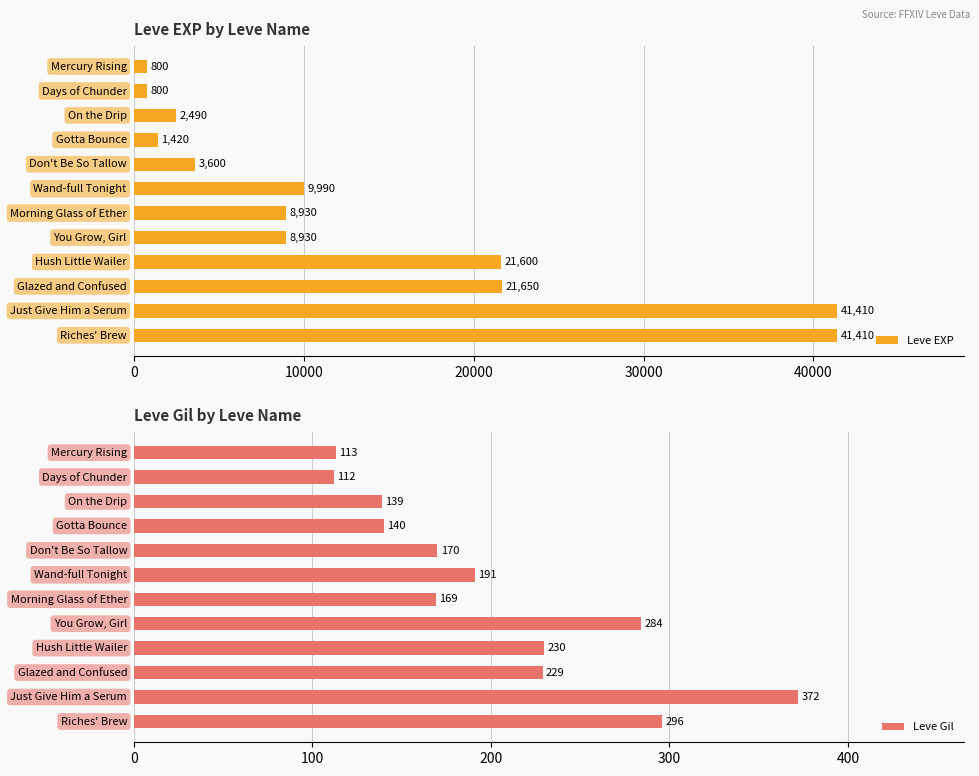

What is the sum of all Leve EXP values?

163030